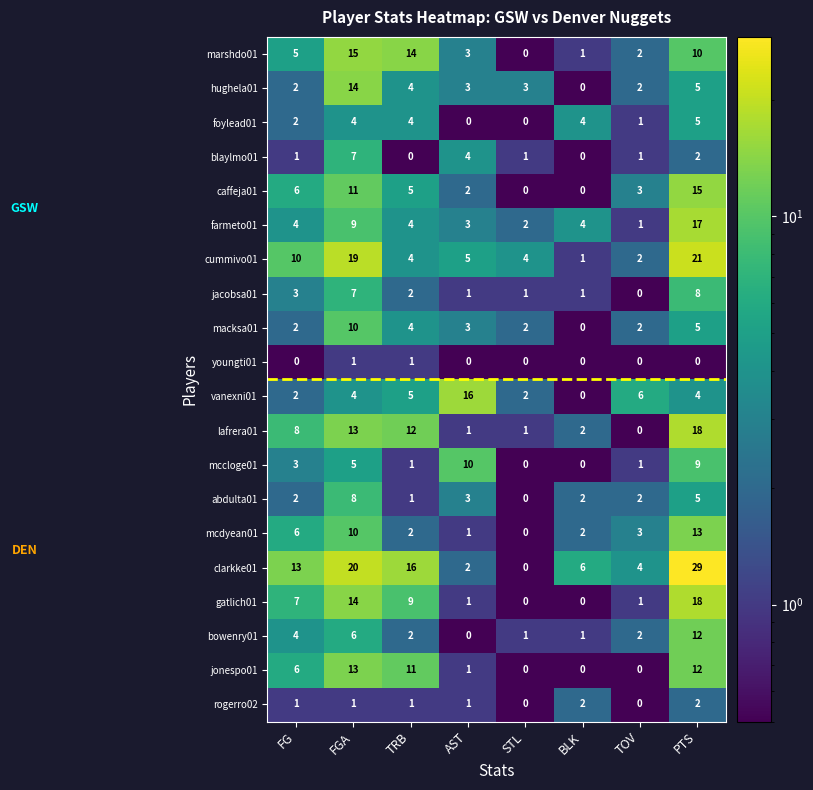

Which series changed the most between FG and FGA?

hughela01